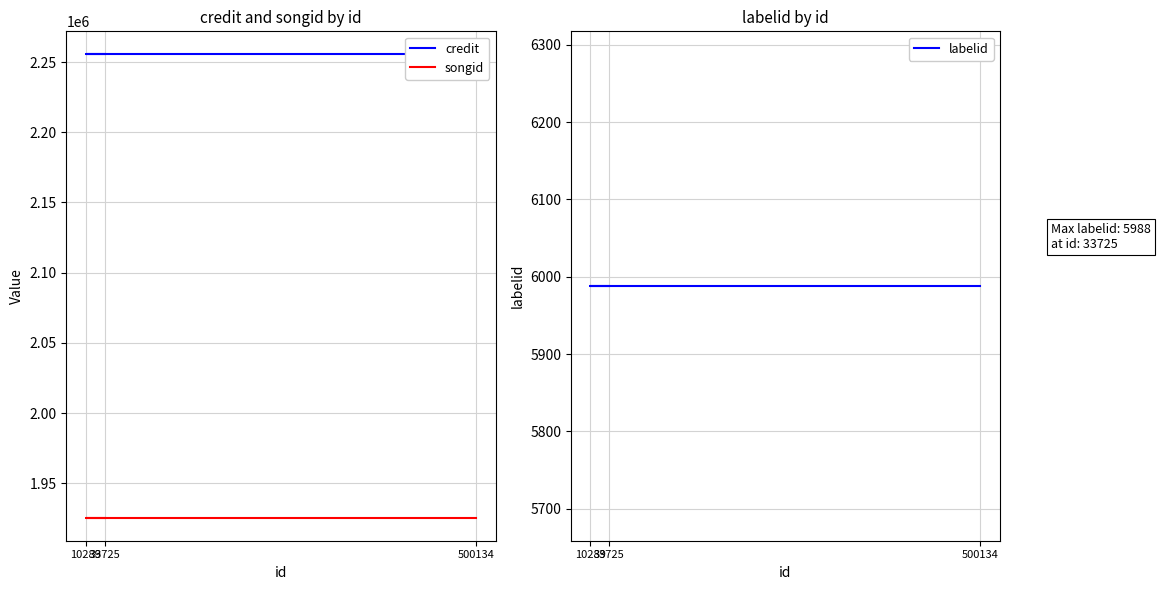

Is the value of credit at 500134 greater than the value of songid at 33725?

Yes